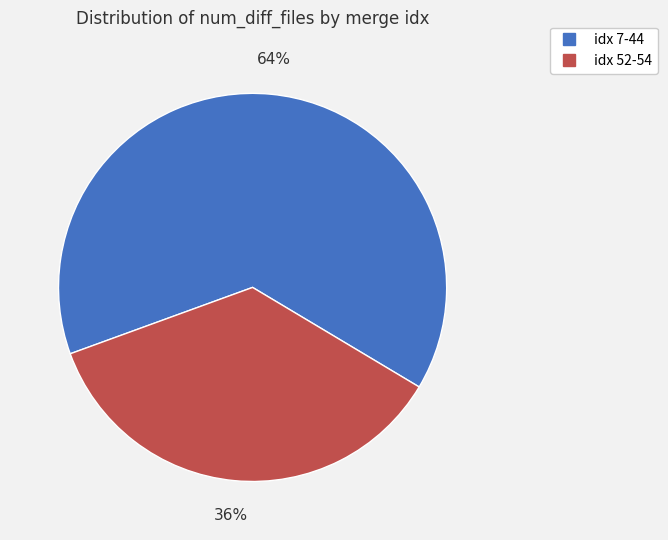

To the nearest percent, what is the difference between the largest and smallest slice percentages?

28%